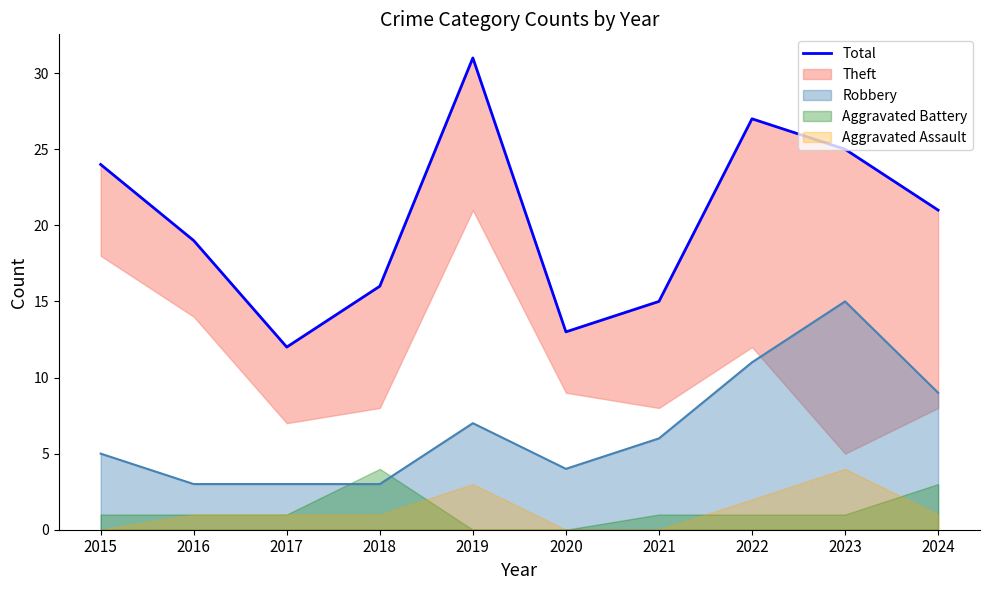

List the labels in order of value, largest first.

2019, 2022, 2023, 2015, 2024, 2016, 2018, 2021, 2020, 2017